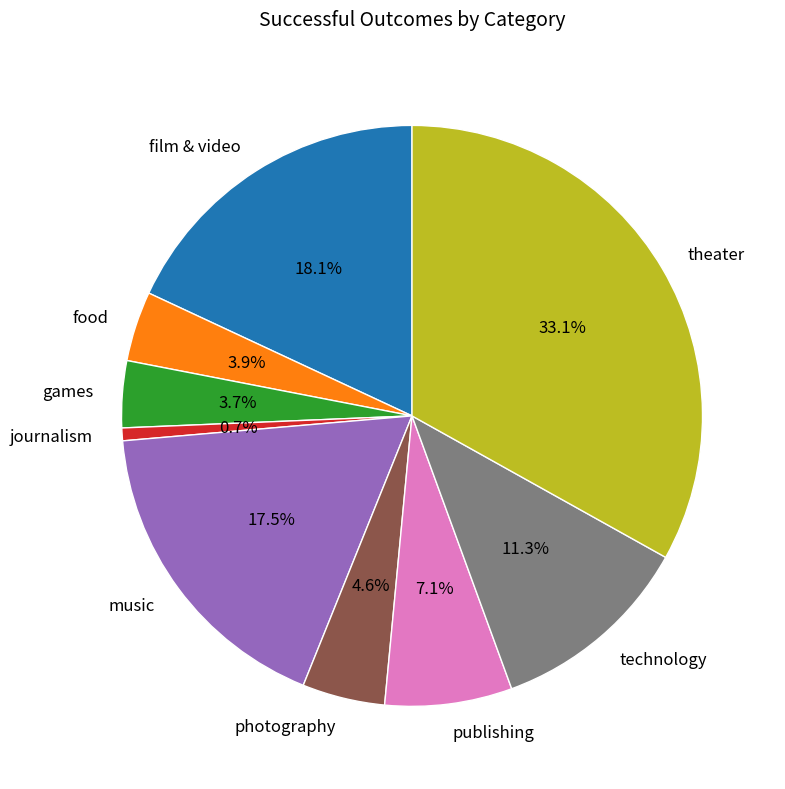

Does food represent more than half of the total?

No